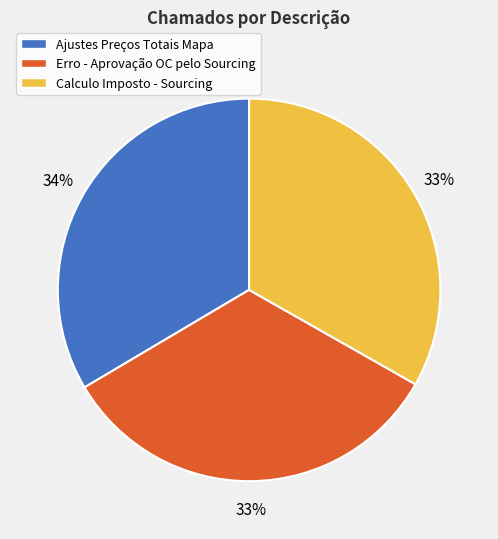

Is Calculo Imposto - Sourcing the majority of the pie?

No